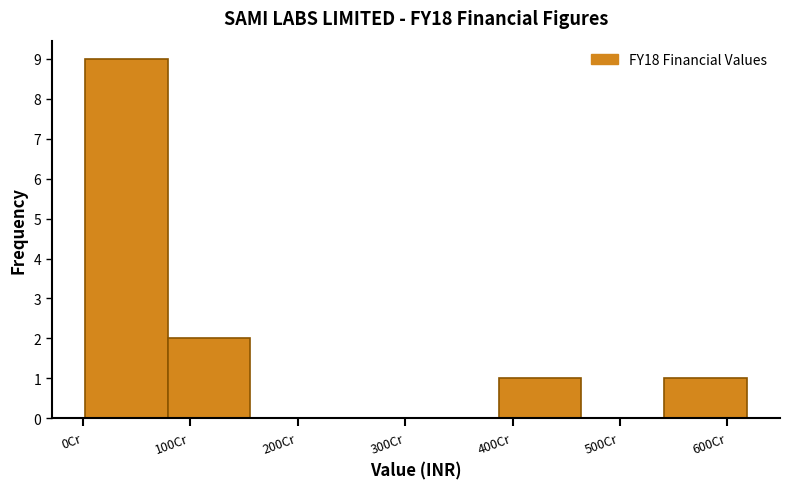

Over which range of the x-axis is the bar tallest?

0 to 80